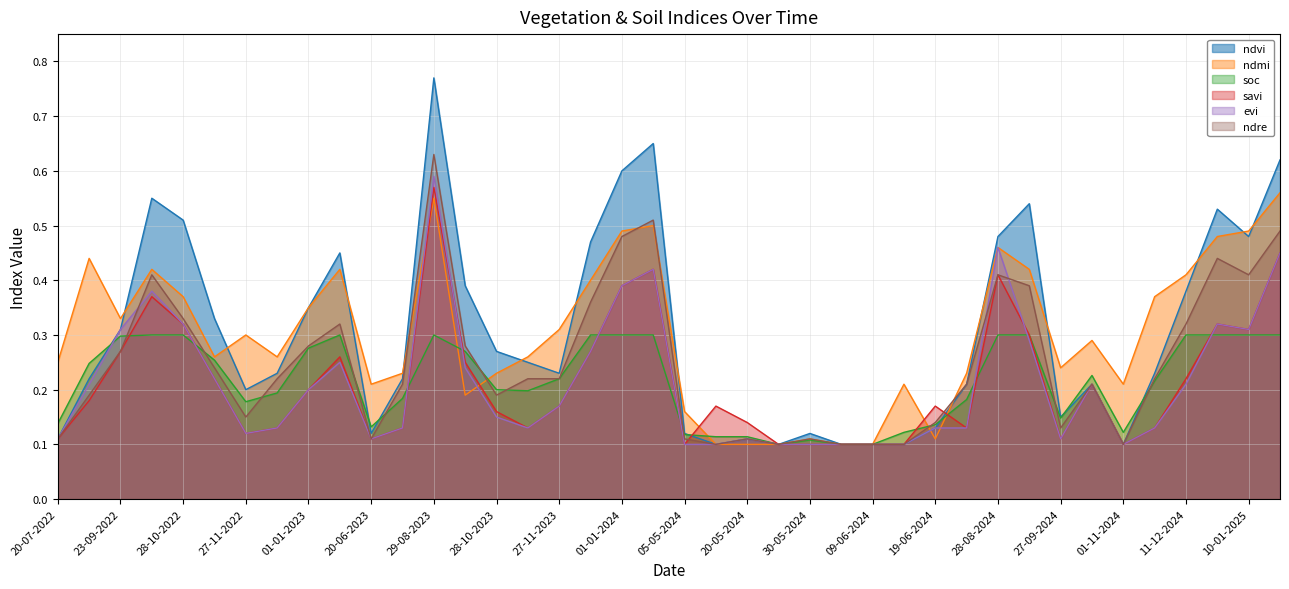

What is the difference between the maximum and minimum values in the ndmi series?

0.5